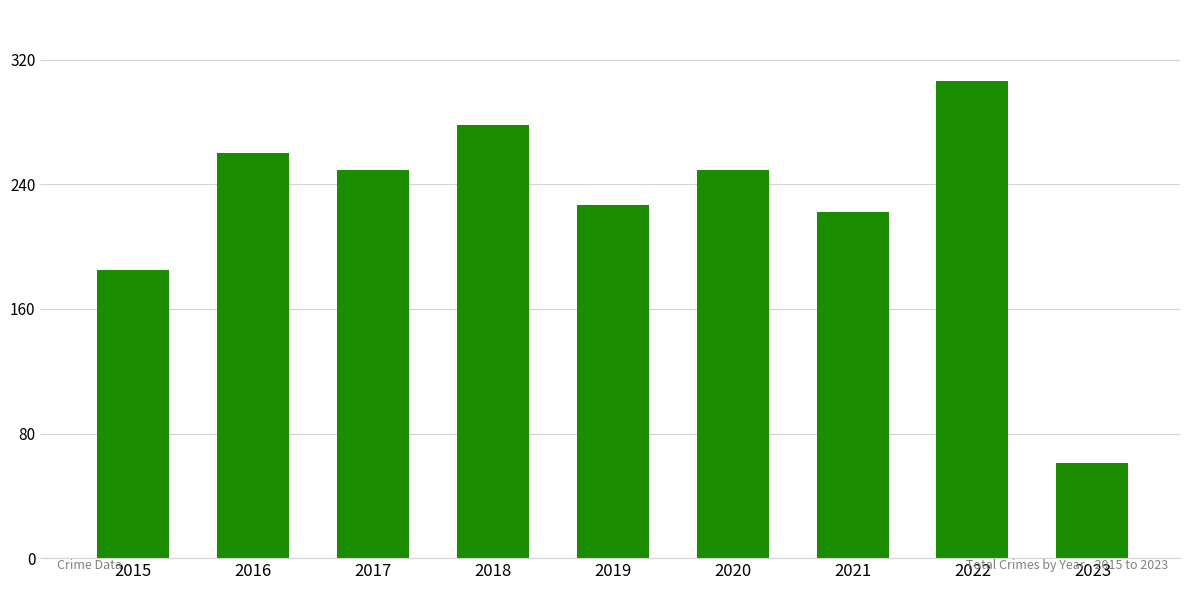

Reading right to left, list all the values displayed in this chart.

61	306	222	249	227	278	249	260	185